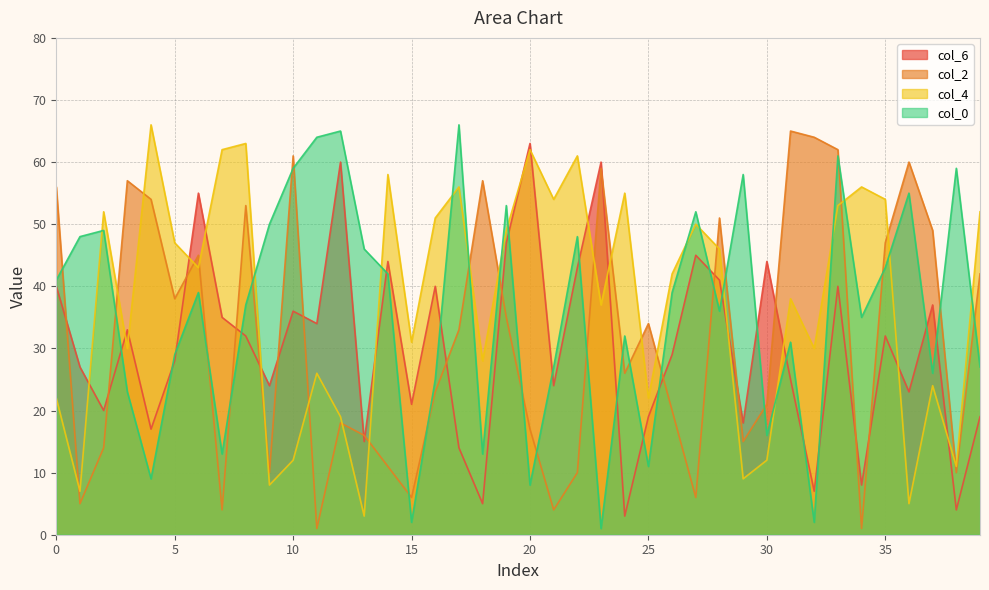

Reading left to right, transcribe all the data shown in this chart.

col_6: 40	27	20	33	17	28	55	35	32	24	36	34	60	15	44	21	40	14	5	47	63	24	43	60	3	19	29	45	41	18	44	25	7	40	8	32	23	37	4	19
col_2: 56	5	14	57	54	38	45	4	53	10	61	1	18	16	11	6	23	33	57	35	17	4	10	59	26	34	20	6	51	15	21	65	64	62	1	47	60	49	10	42
col_4: 22	7	52	30	66	47	43	62	63	8	12	26	19	3	58	31	51	56	28	49	62	54	61	37	55	22	42	50	46	9	12	38	30	53	56	54	5	24	11	52
col_0: 41	48	49	23	9	29	39	13	37	50	59	64	65	46	42	2	25	66	13	53	8	27	48	1	32	11	39	52	36	58	16	31	2	61	35	43	55	26	59	27